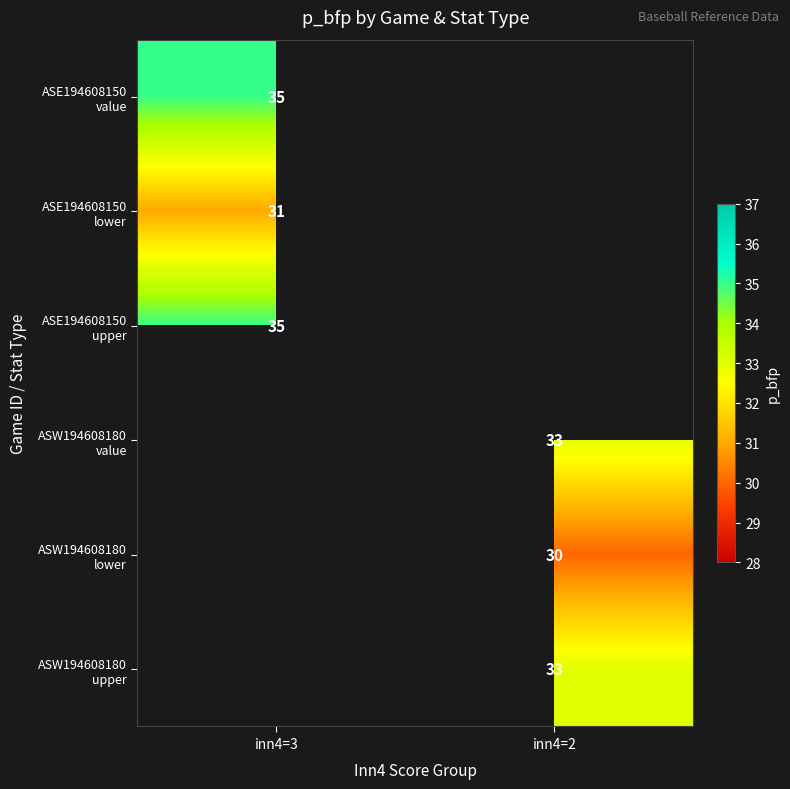

Between inn4=2 and inn4=3, which is larger?

inn4=3